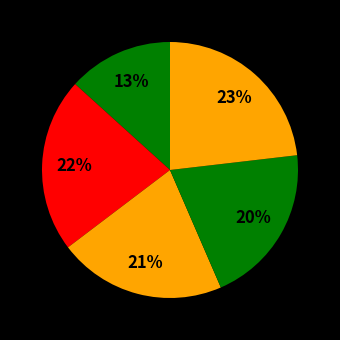

Is there any slice that represents more than half of the pie?

No